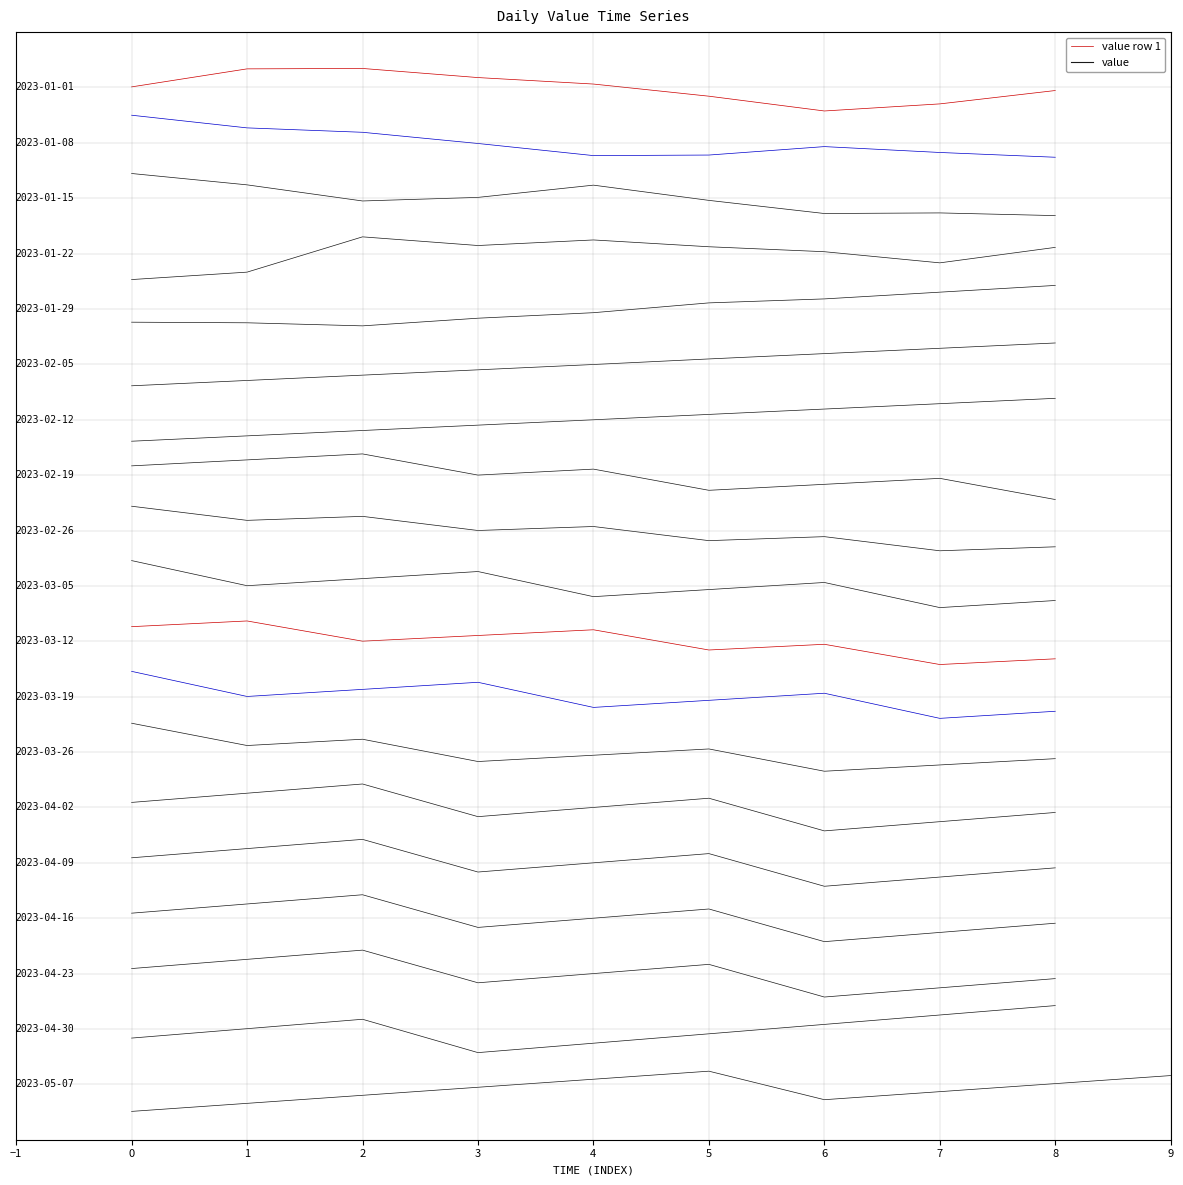

Is it true that the value at 4 is 3815.0?

False